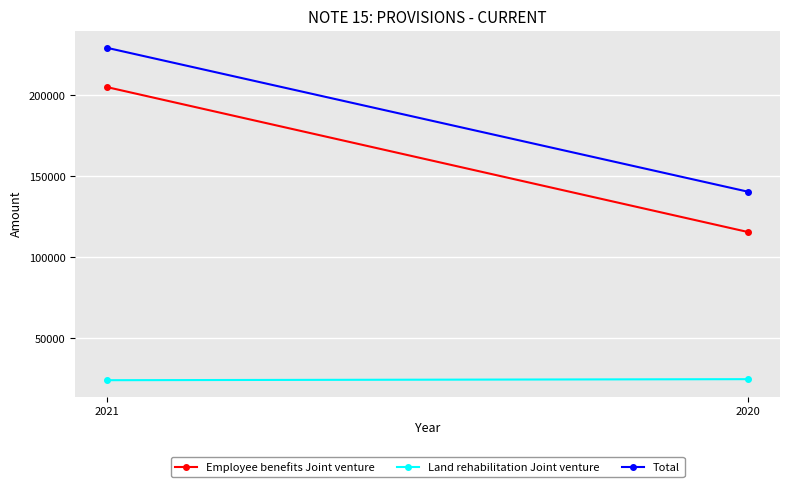

What is the value of the Employee benefits Joint venture point at the 1st from the left?

205121